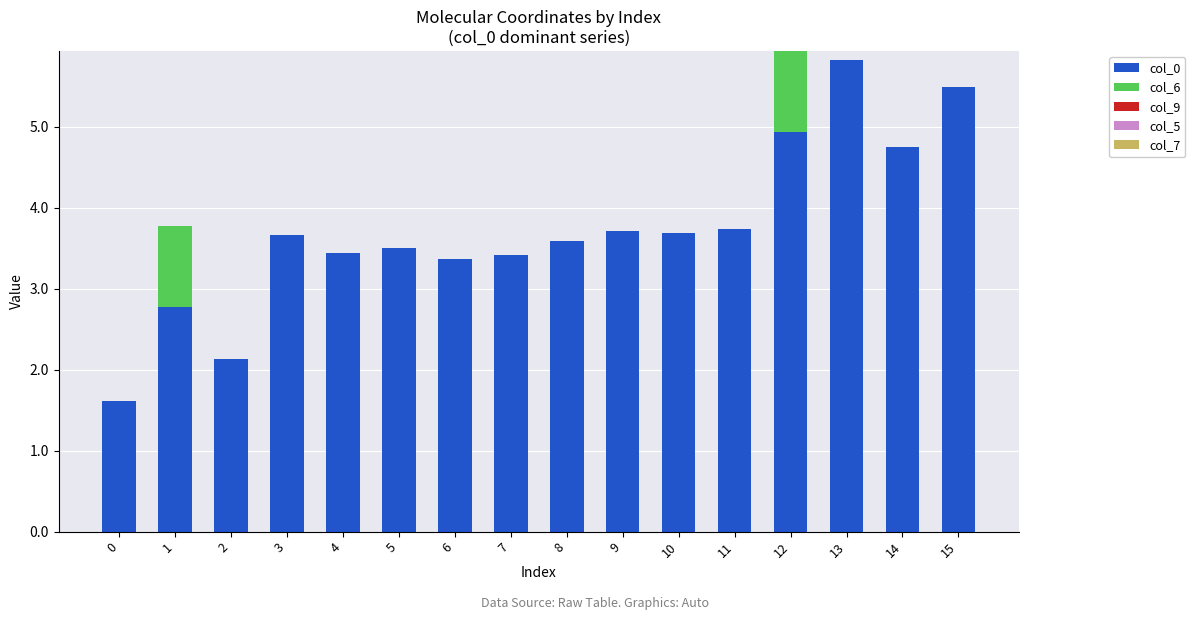

How many series are shown in this chart?

2